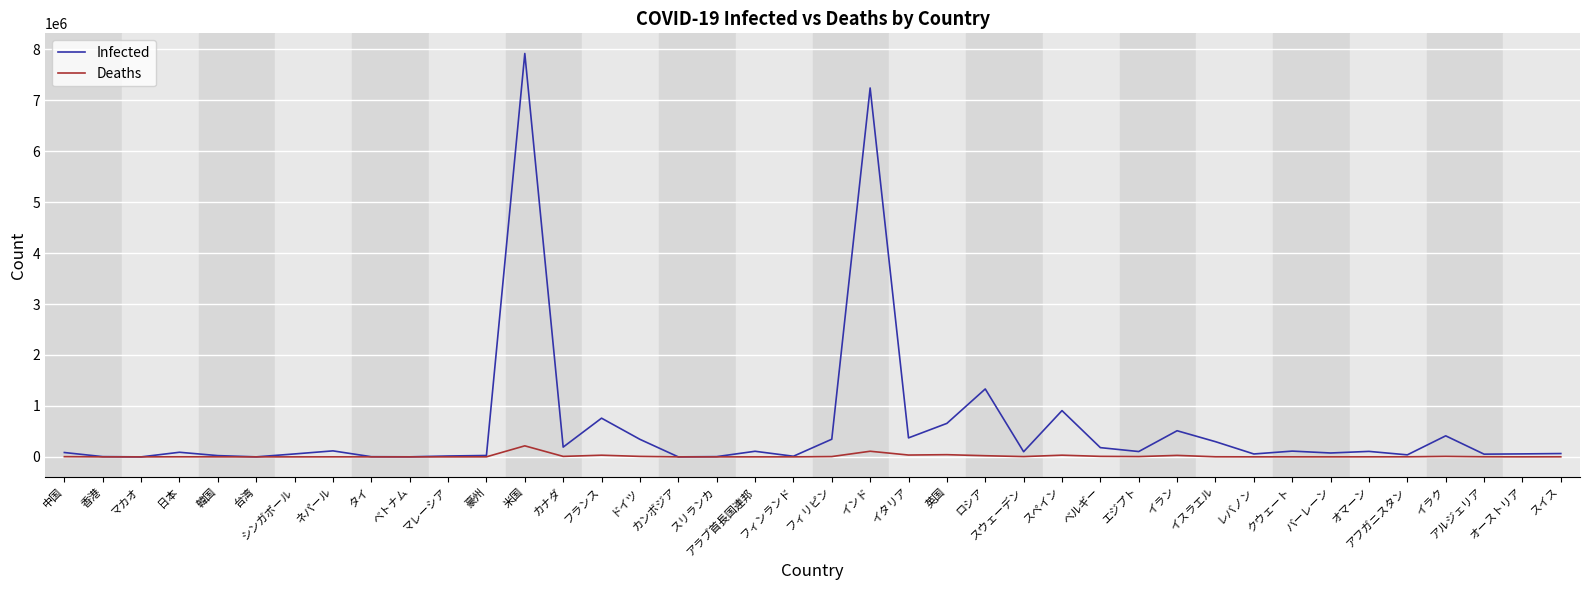

What are all the series names shown in the legend?

Infected, Deaths